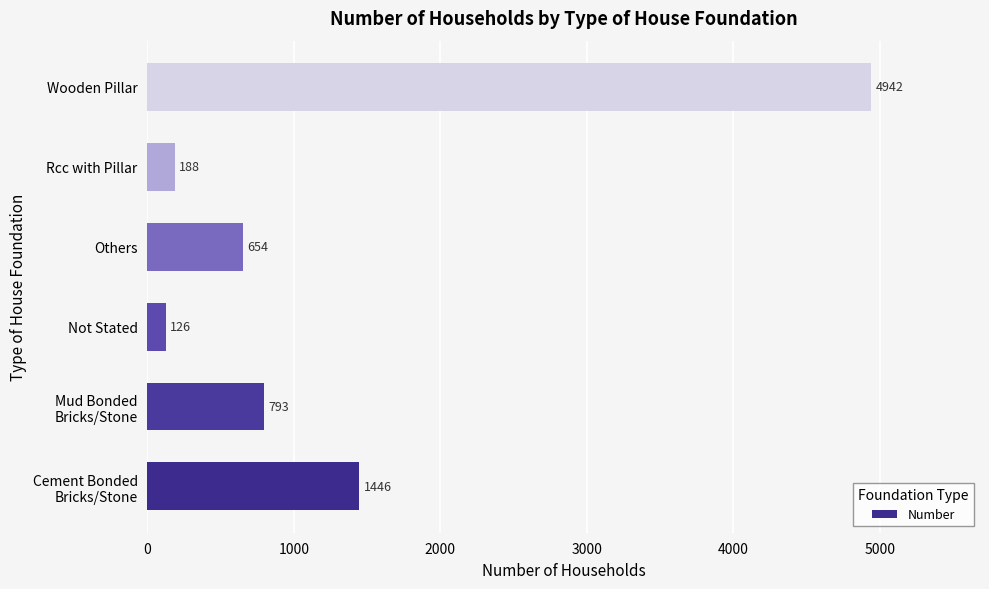

Are the bars grouped side by side (vs. stacked)?

No